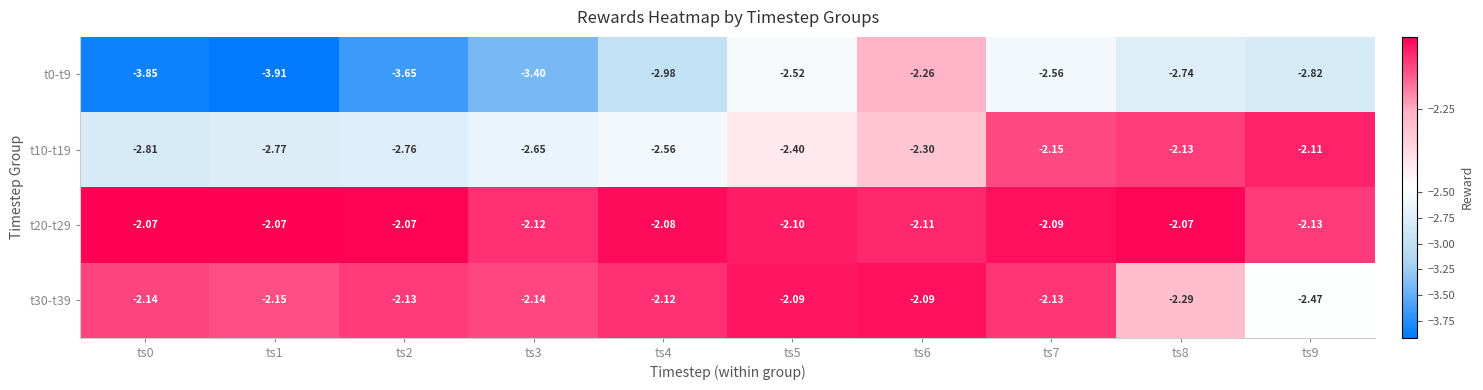

Is the value of t0-t9 at ts3 greater than the value of t20-t29 at ts4?

No